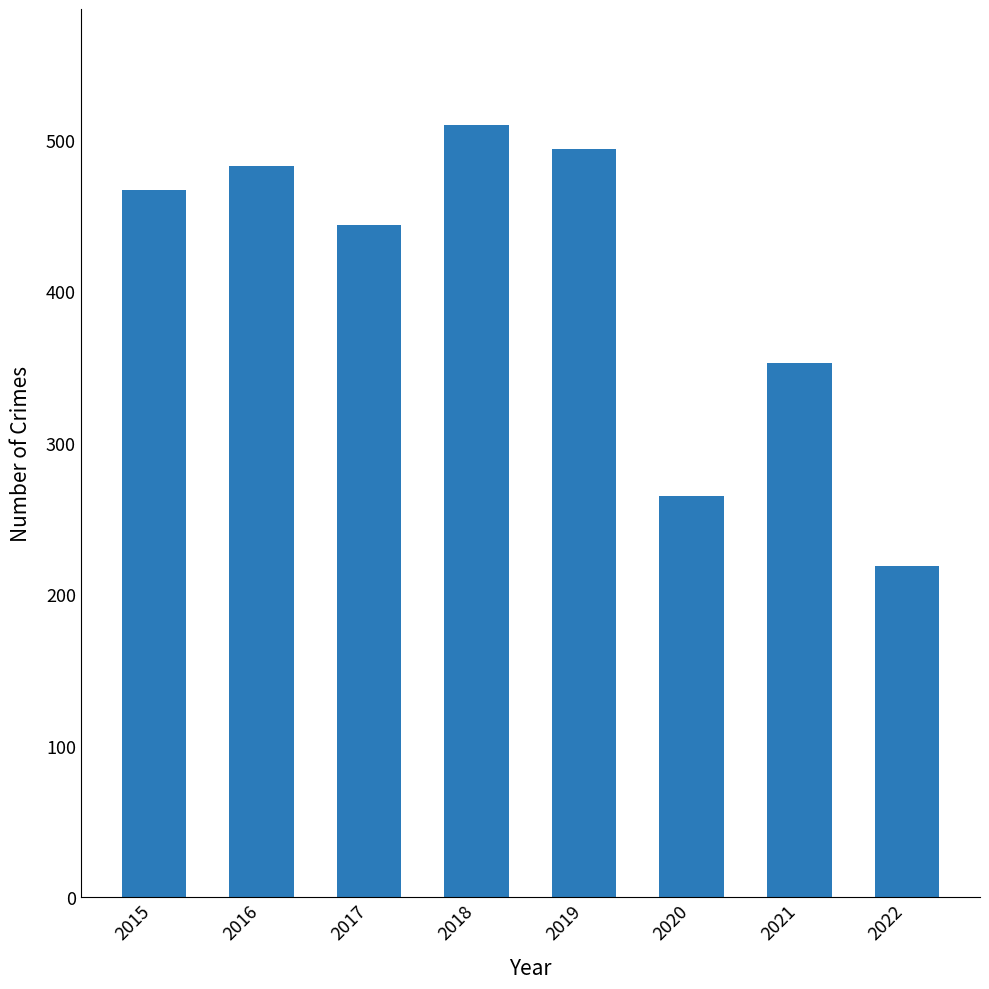

List the labels in order of value, smallest first.

2022, 2020, 2021, 2017, 2015, 2016, 2019, 2018